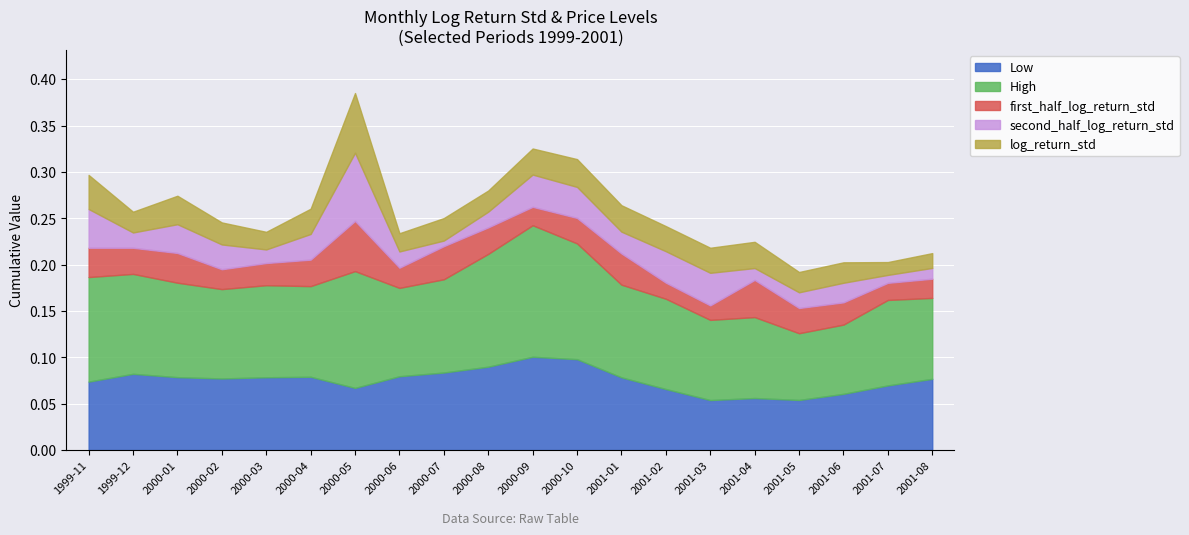

The value of second_half_log_return_std at 2001-04 is 0.0. True or false?

True